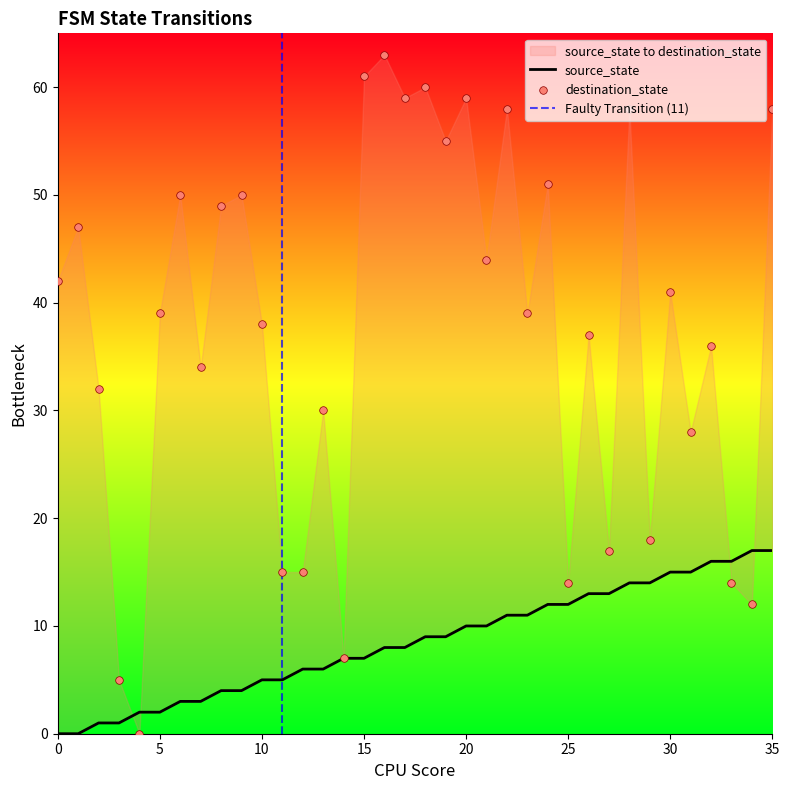

At how many categories does at least one series exceed 36?

21